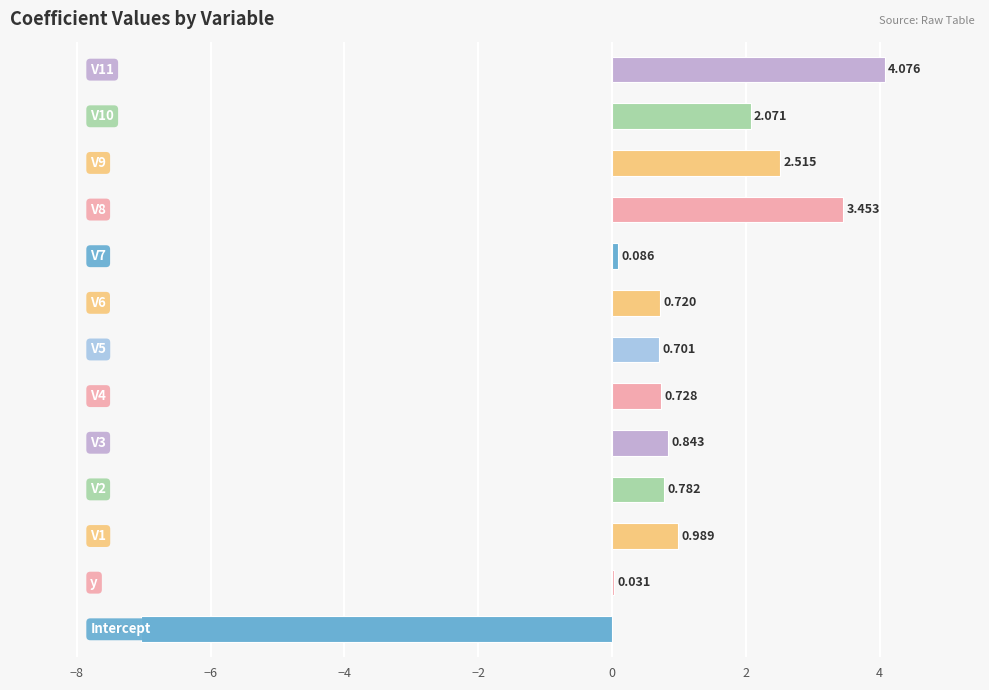

Are the bars horizontal?

Yes